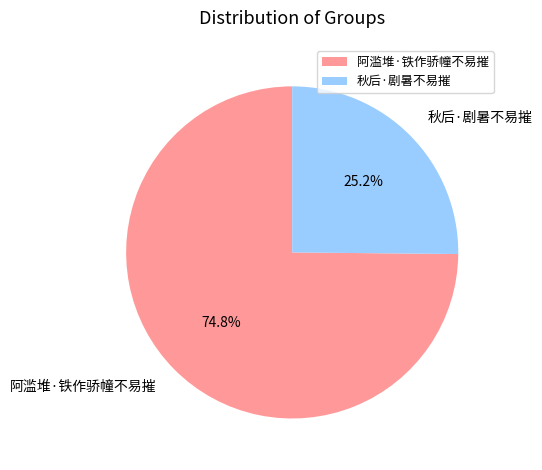

Is there a majority slice in this chart?

Yes